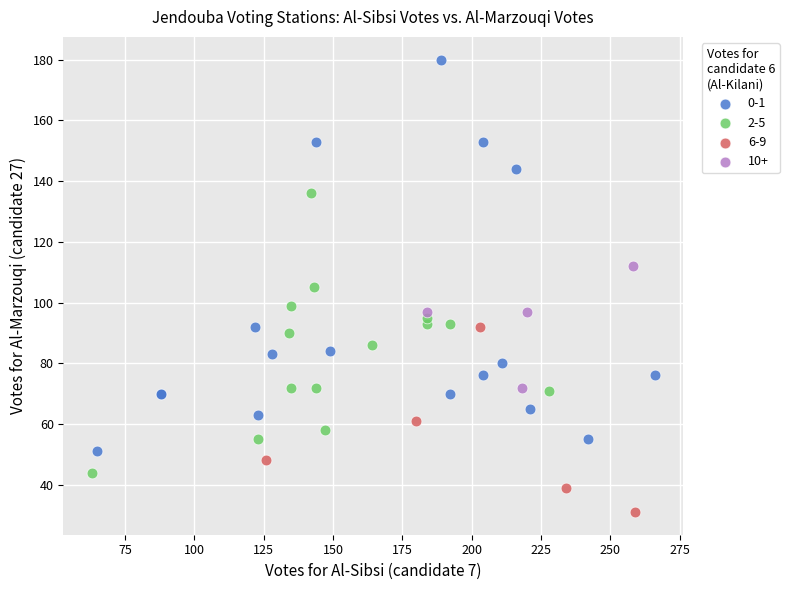

Which series contains the lowest Y value?

6-9